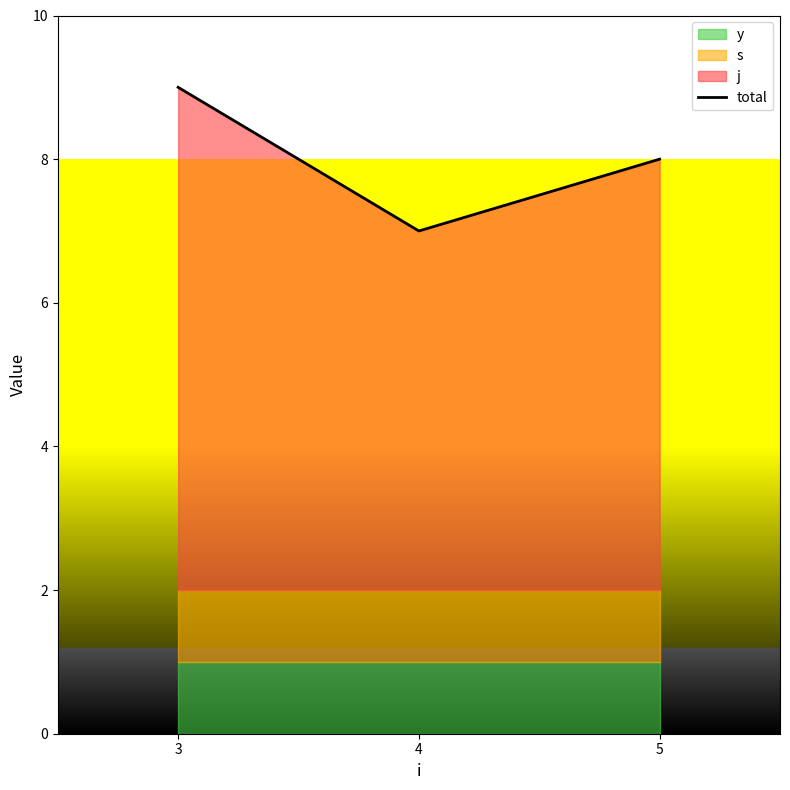

What is the difference between the maximum and minimum values?

2